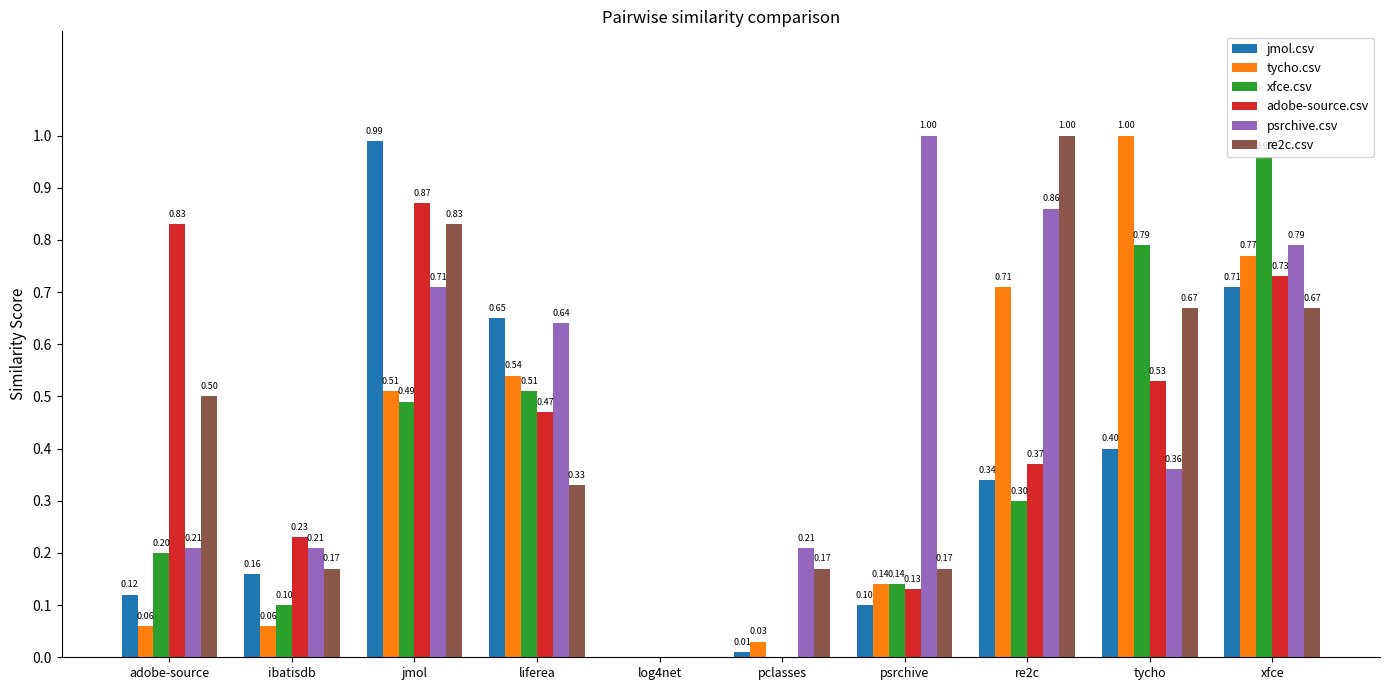

What is the sum of the adobe-source.csv values at tycho and xfce?

1.3